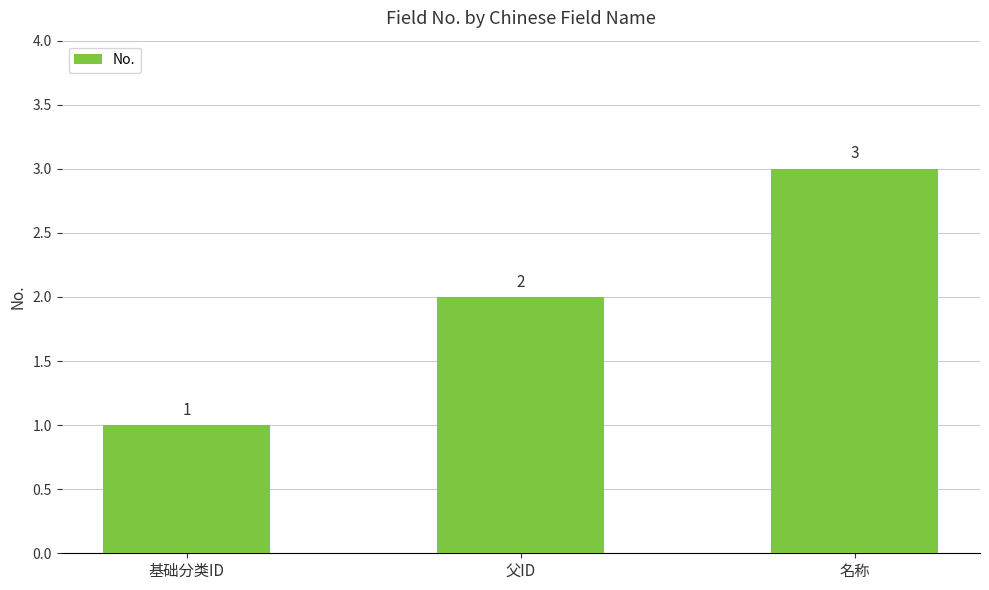

Reading right to left, extract all data points from this chart.

3	2	1